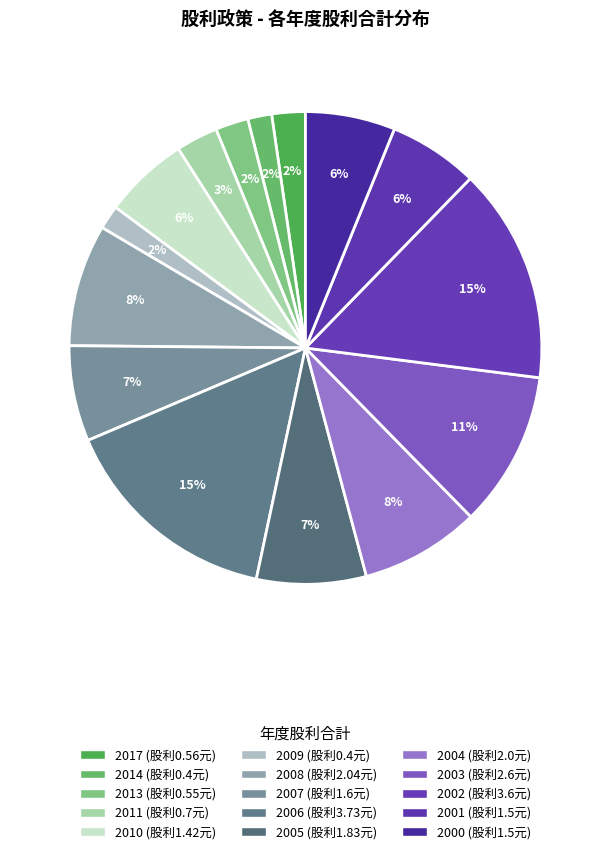

How many slices are in this pie chart?

15